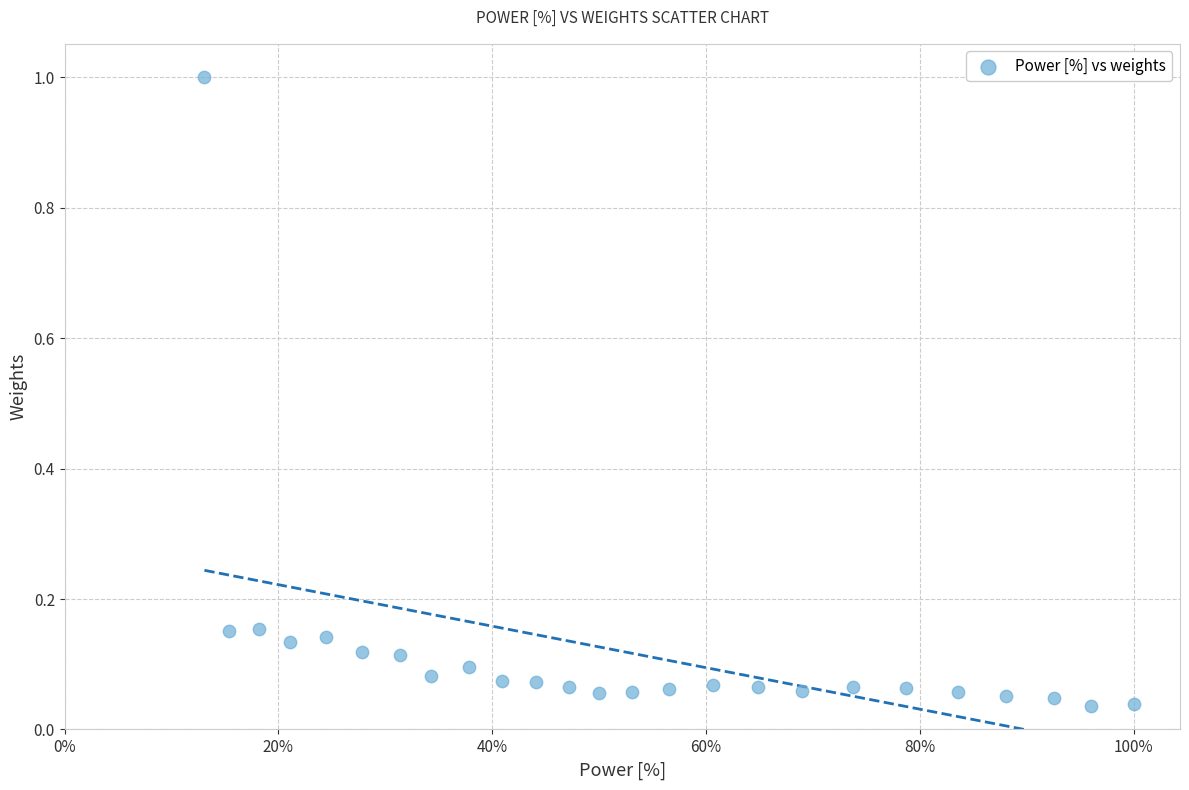

How many points are shown in the scatter plot?

25